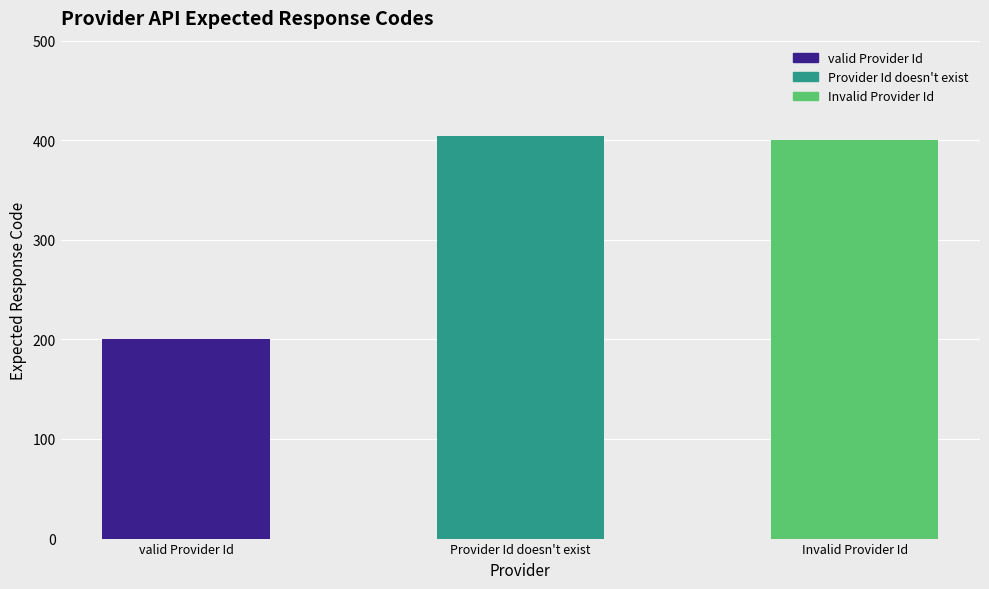

Approximately how many times larger is the value at Provider Id doesn't exist compared to Invalid Provider Id?

1.0